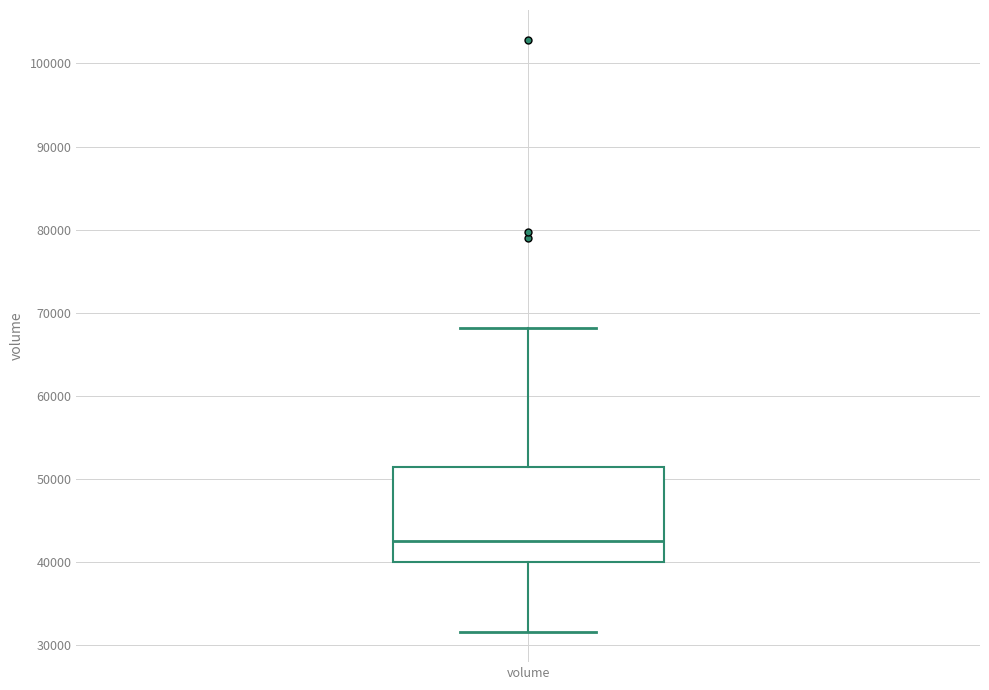

Read this box plot against the y-axis: the position of the median line, the range covered by the box, and the ends of both whiskers. The values are not printed on the chart, so give them approximately, as read against the axis.

median 43000, box 40000 to 51000, whiskers 32000 to 68000